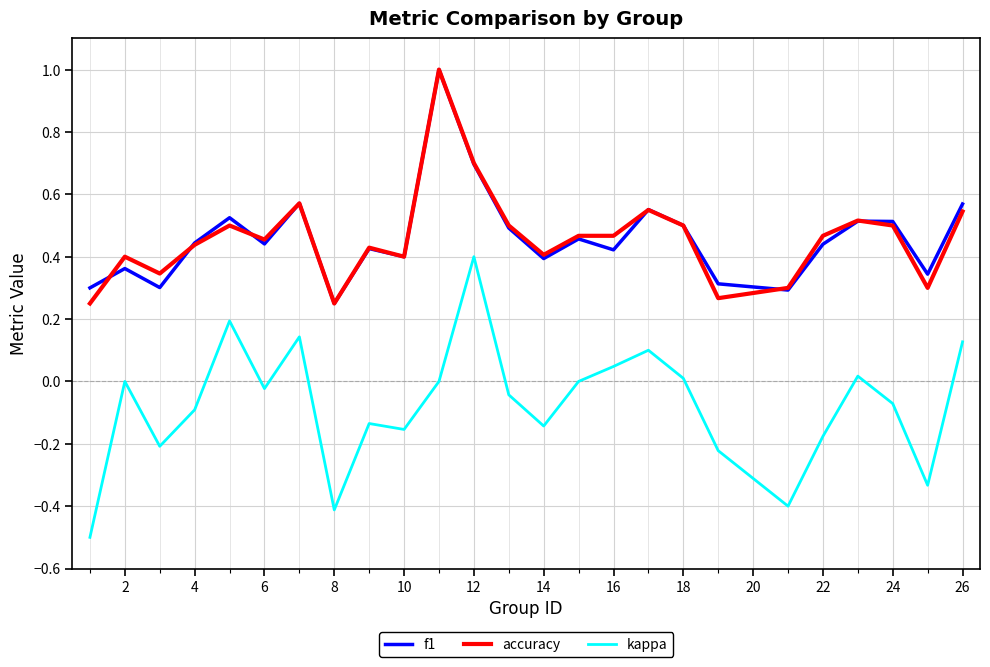

True or false: kappa has more than 2 points higher than both neighbors.

True